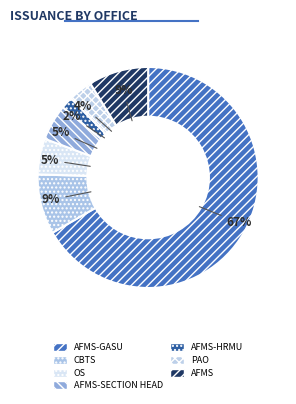

To the nearest percent, what percentage of the pie is OS?

5%